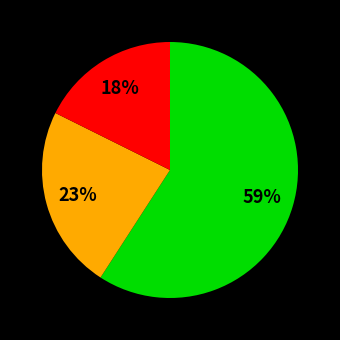

Count the number of slices in the pie.

3